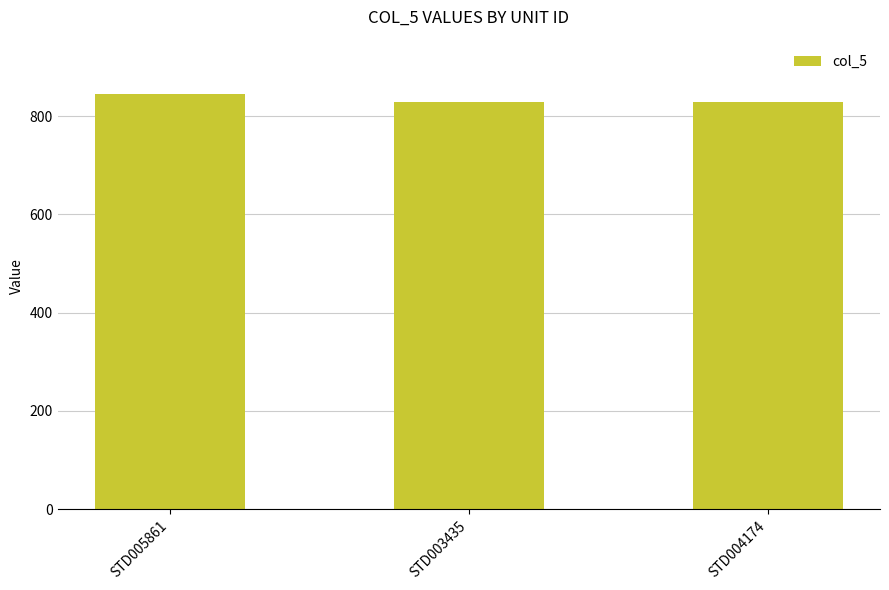

How many values are between 828 and 846?

3